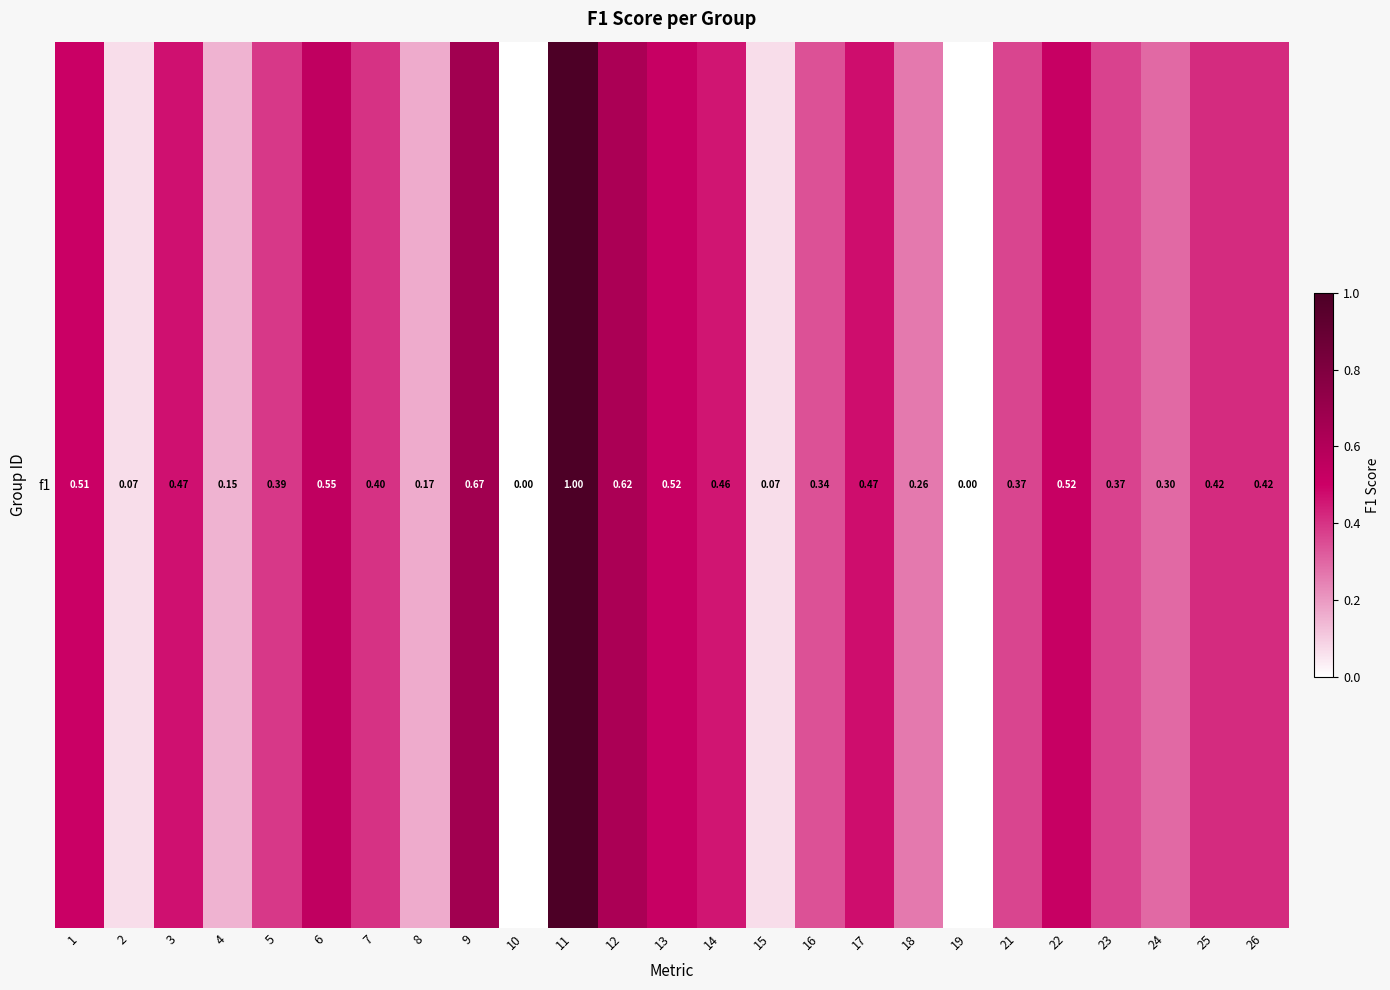

The value at 8 is 0.3. True or false?

False